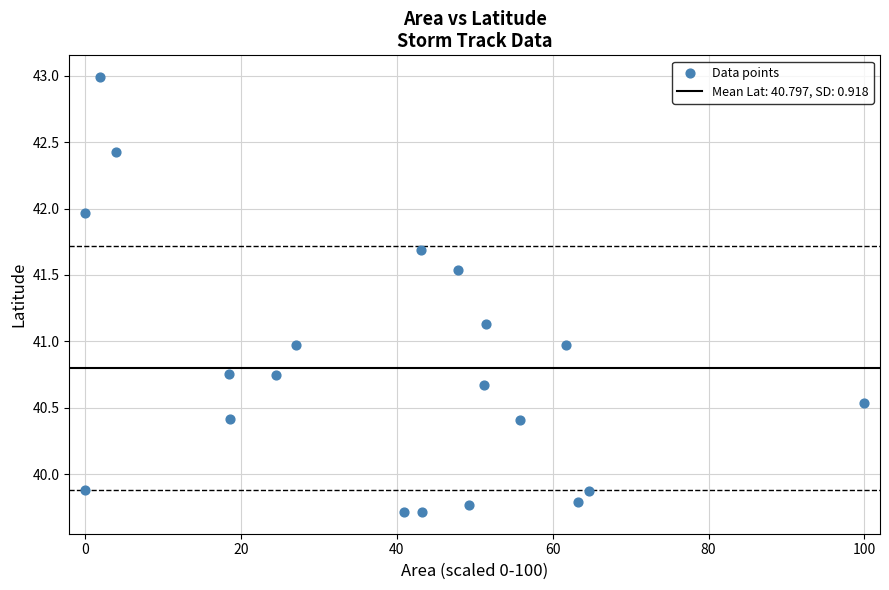

What is the range of Y values (max minus min)?

3.3